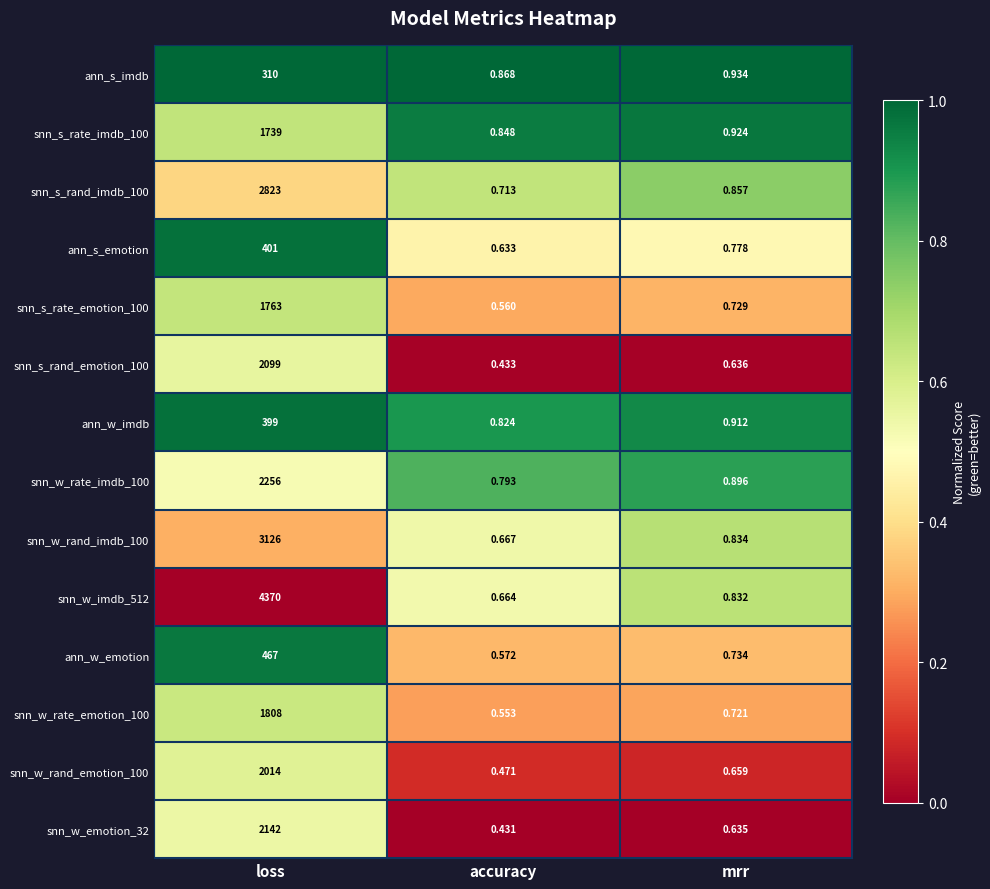

At how many categories does at least one series exceed 0?

3